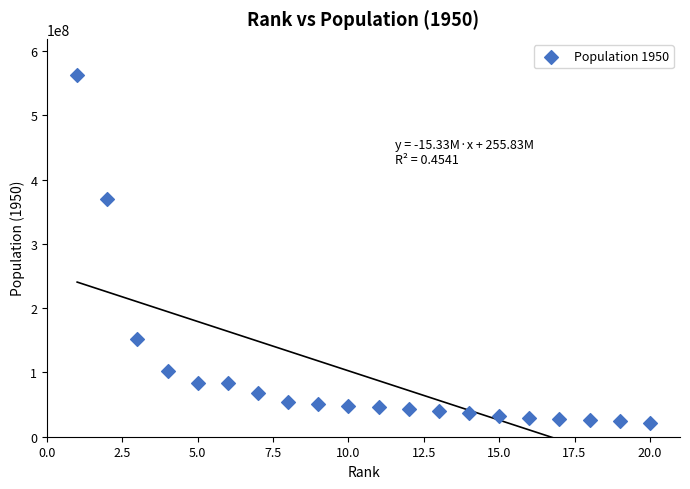

What Y value in the scatter plot is closest to 291888734?

369880000